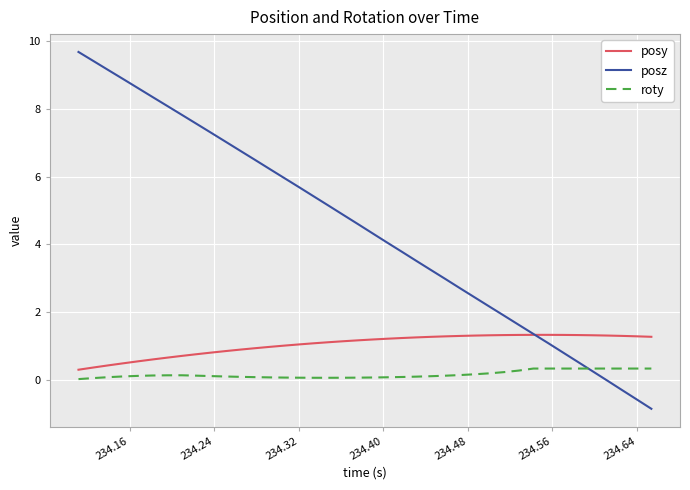

What is the smallest value displayed?

-0.8